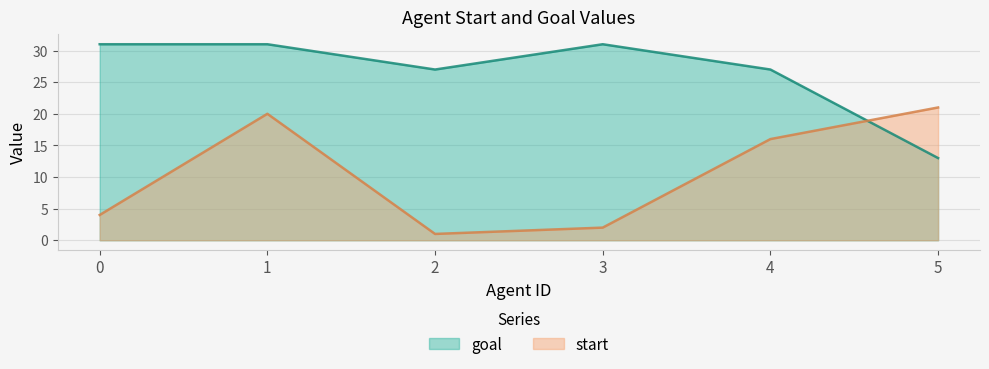

Which has a higher value, 1 or 3?

1